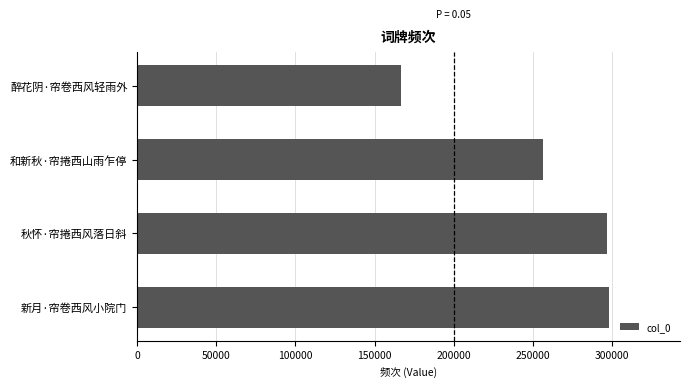

What is the maximum value shown in the chart?

298289